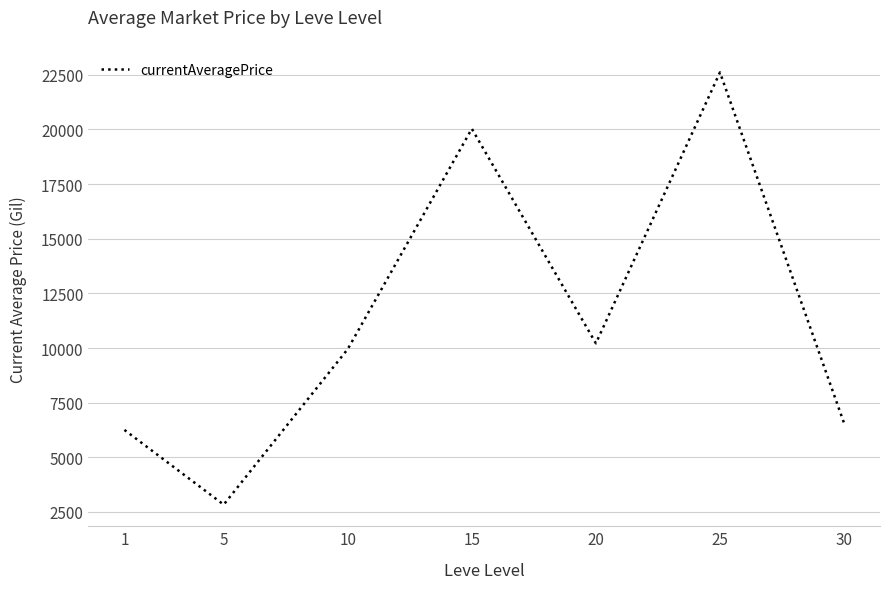

Reading right to left, extract all data points from this chart.

30=6568.7	25=22612.2	20=10215.2	15=20033.1	10=9952.6	5=2834.3	1=6252.2